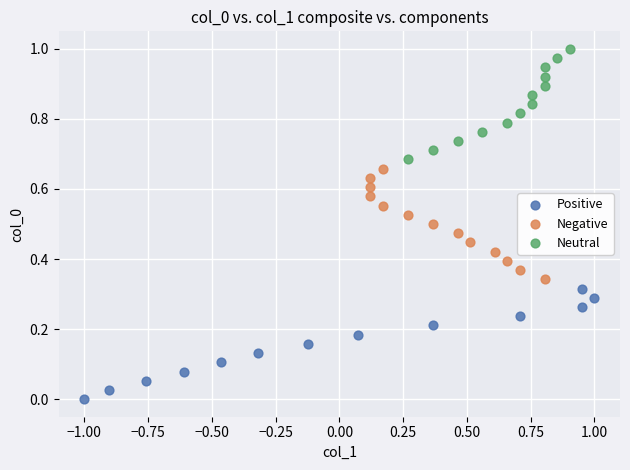

Which series reaches the minimum Y coordinate?

Positive